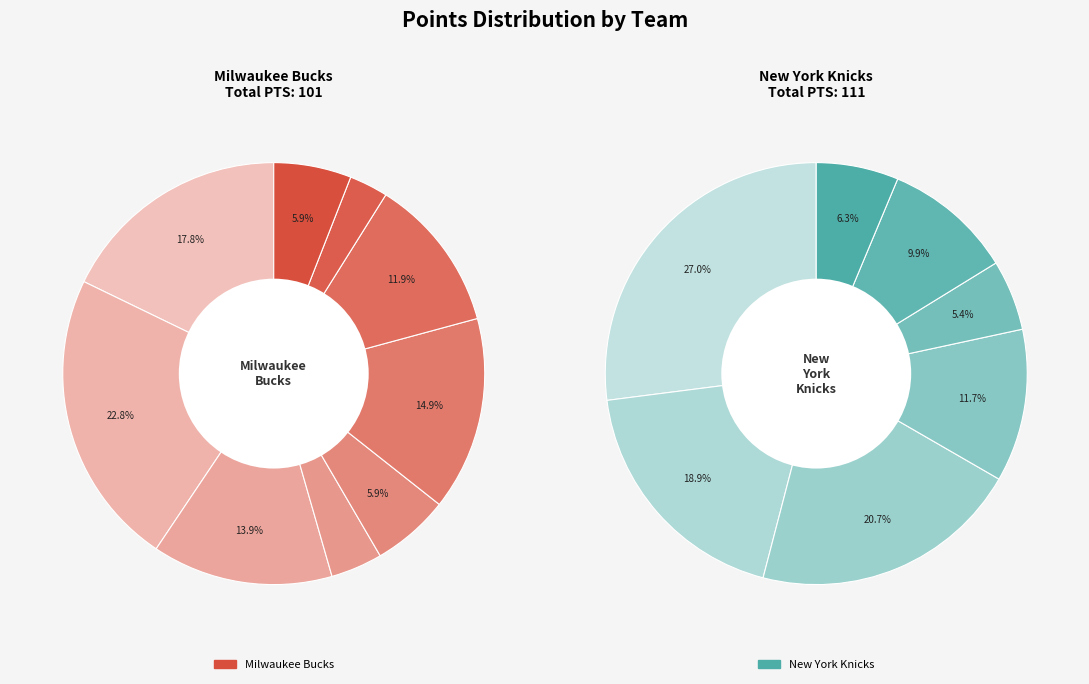

To the nearest percent, what is the difference between the 4 and 5 slice percentages?

9%